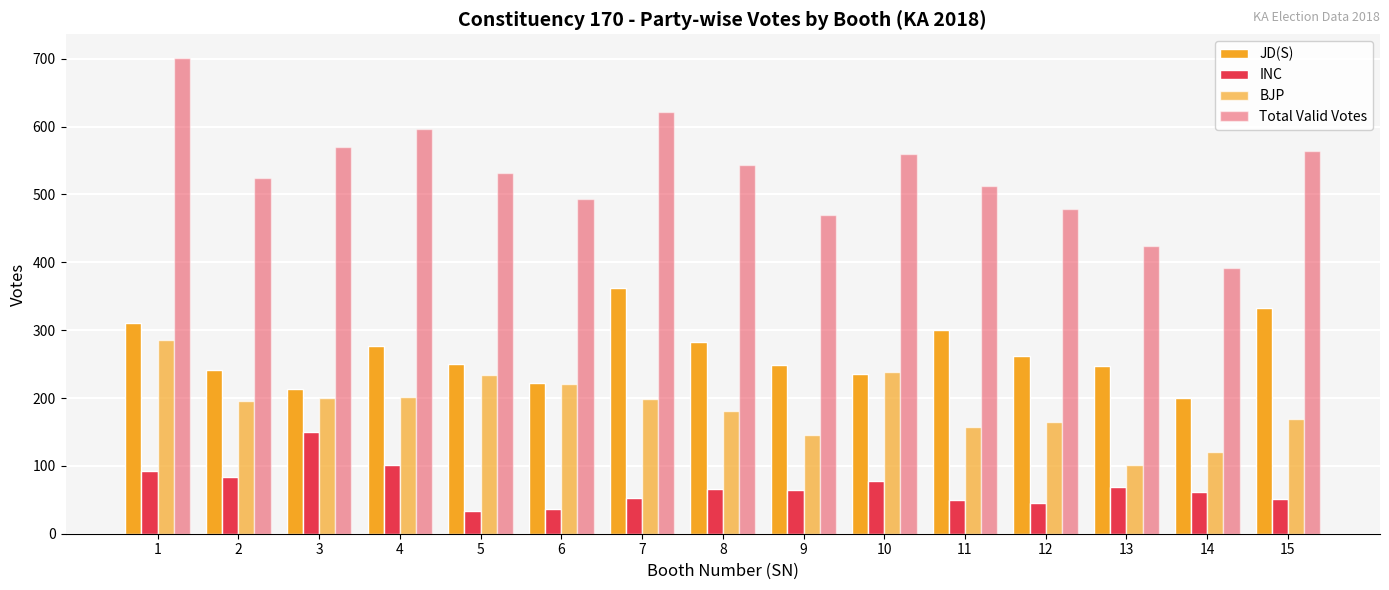

The BJP series shows 158 at 11. True or false?

True